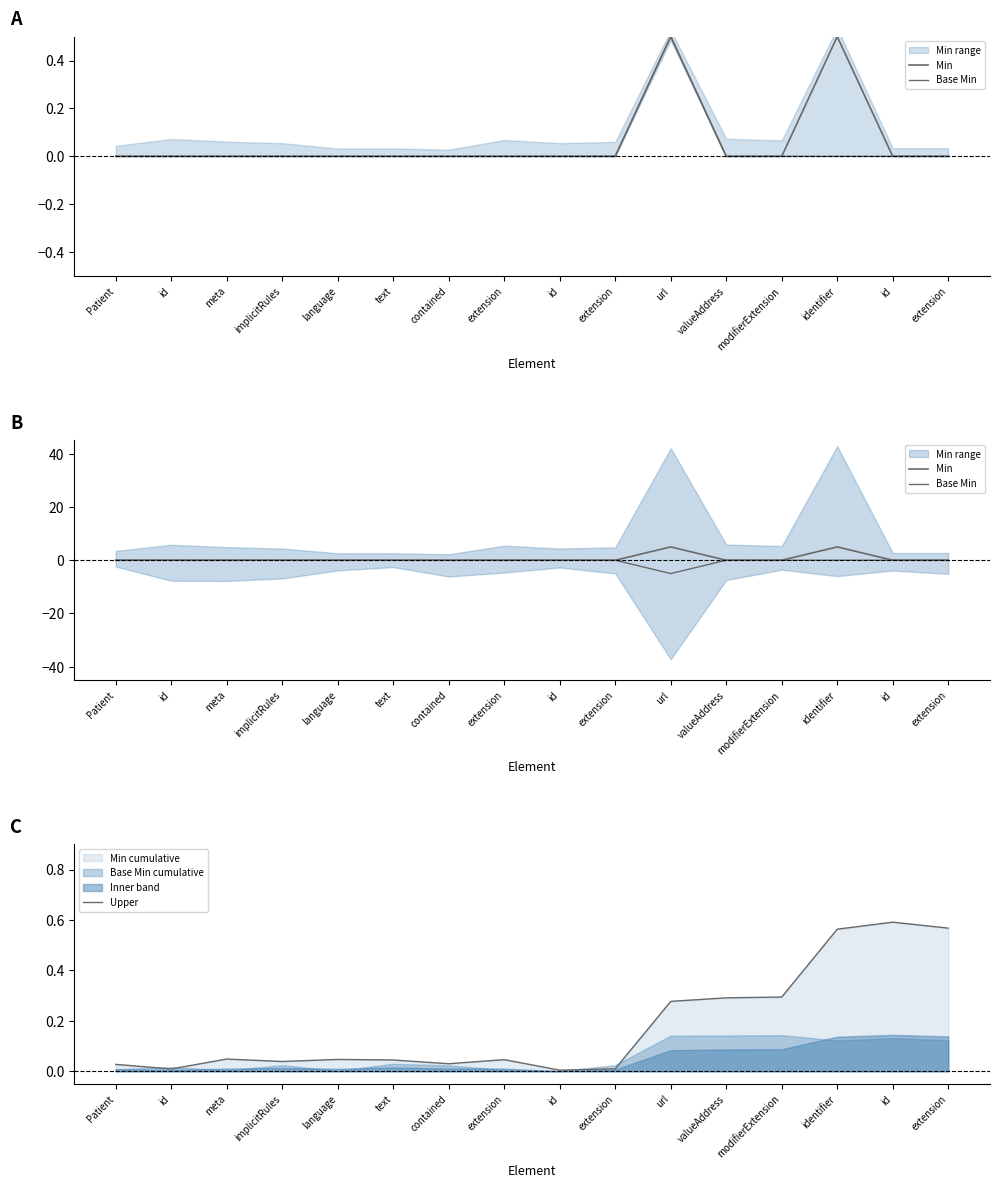

Rank the categories by Upper value from lowest to highest.

id, id, extension, Patient, contained, implicitRules, text, extension, language, meta, url, valueAddress, modifierExtension, identifier, extension, id